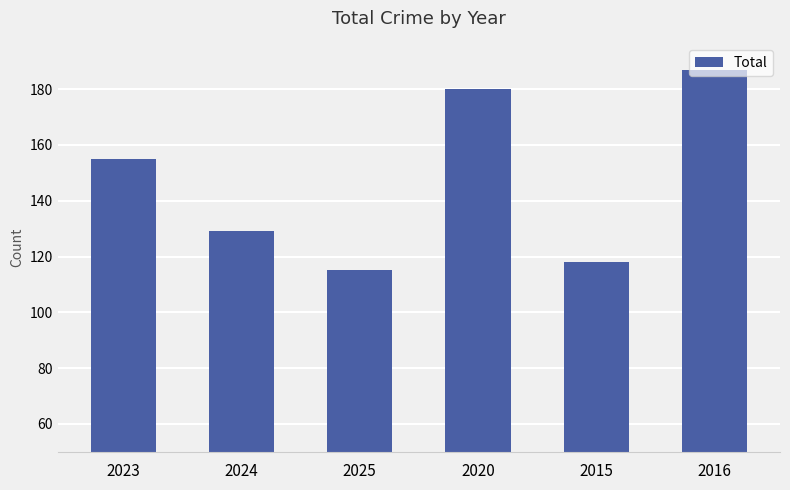

Reading left to right, what are all the values shown in this chart?

2023=155	2024=129	2025=115	2020=180	2015=118	2016=187